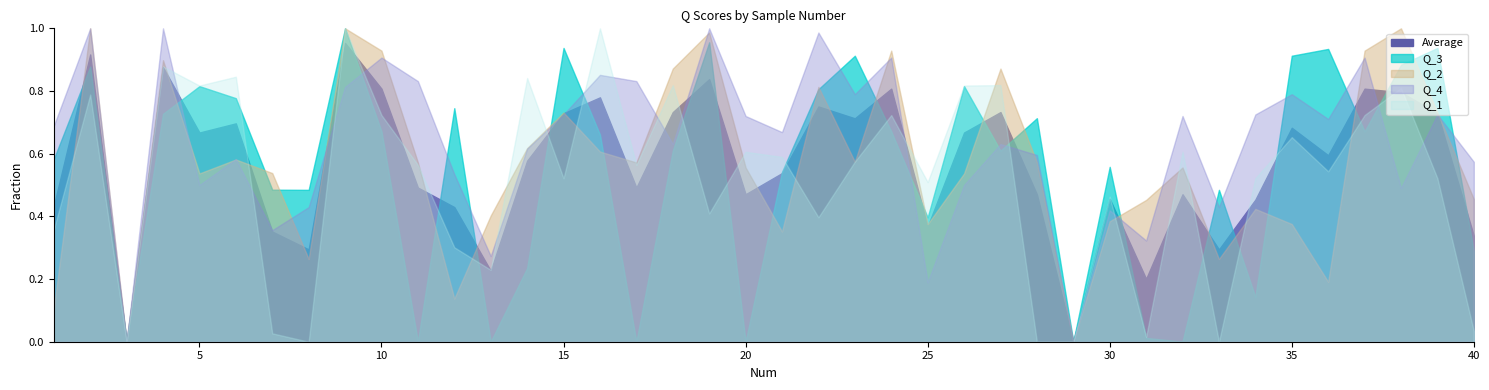

Where is the first local maximum for Q_3?

2